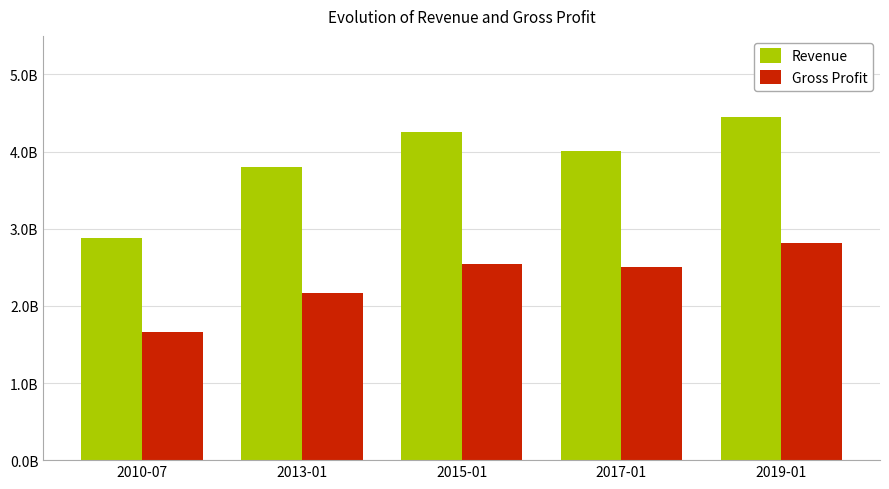

What are all the series names shown in the legend?

Revenue, Gross Profit